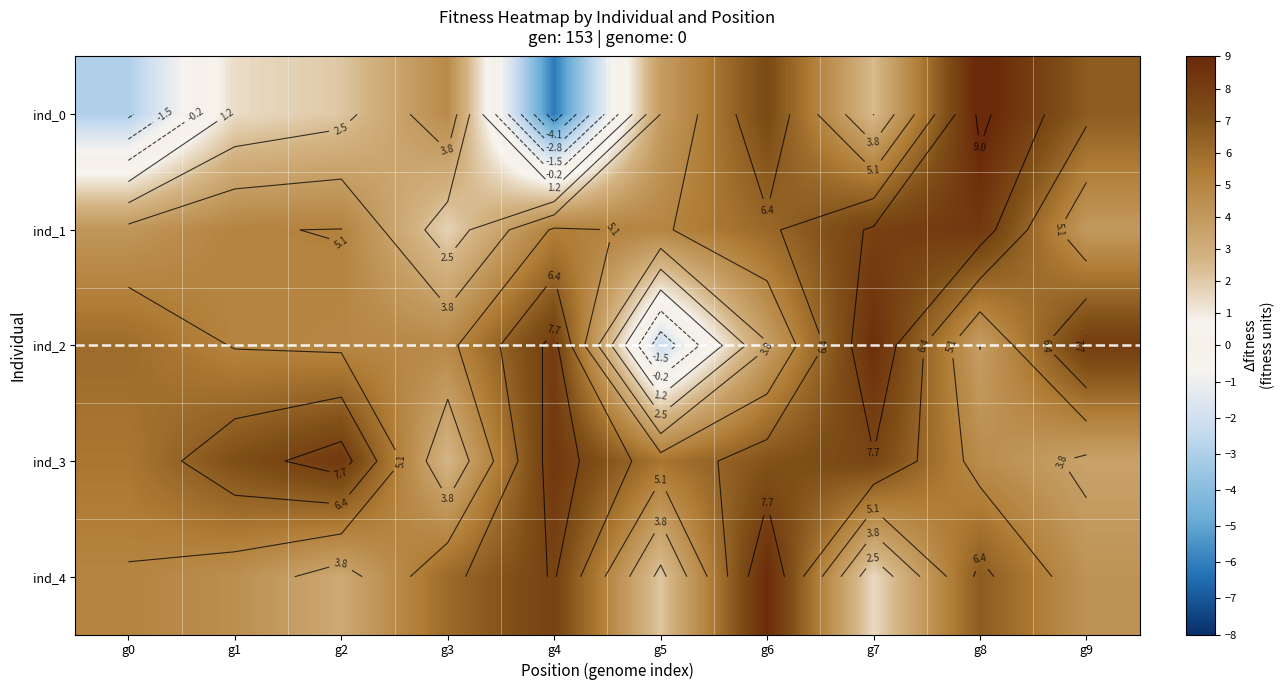

At which label does ind_4 reach its peak?

g6